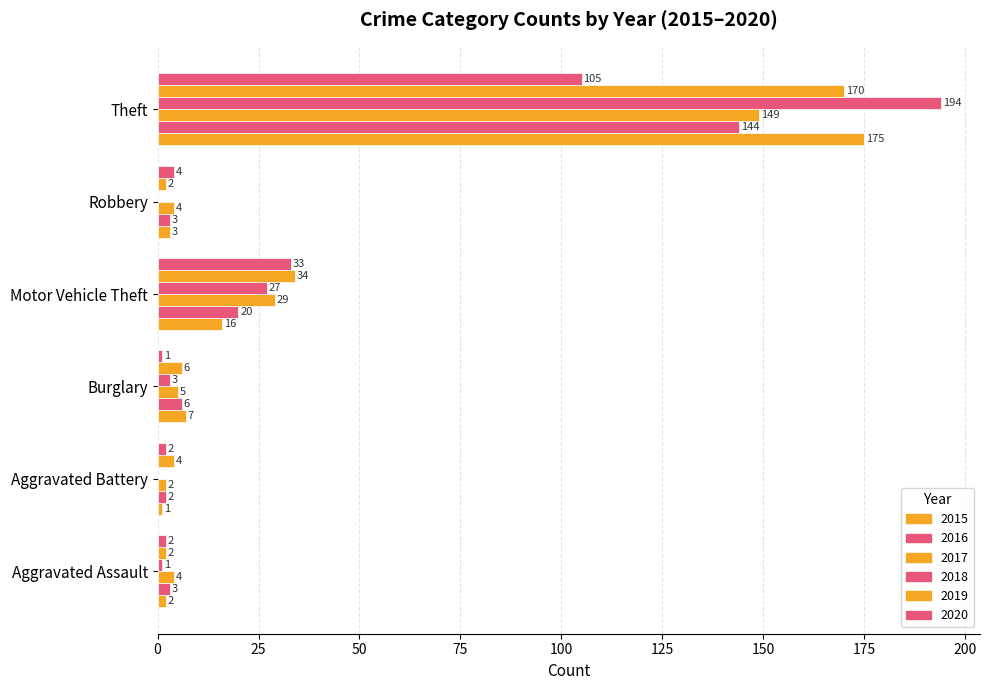

Count the number of categories in the chart.

6